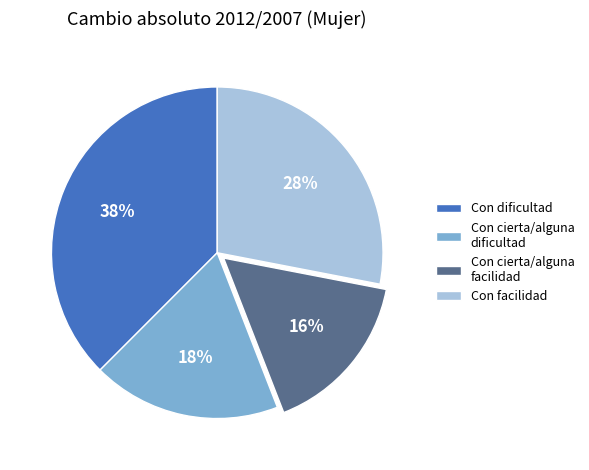

Is there a majority slice in this chart?

No